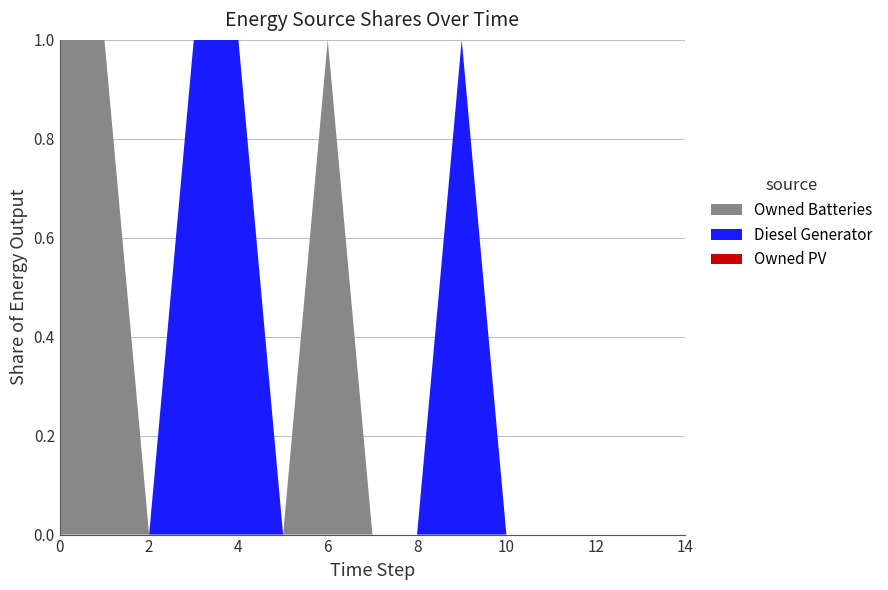

The value of Owned Batteries at 14 is 0. True or false?

True